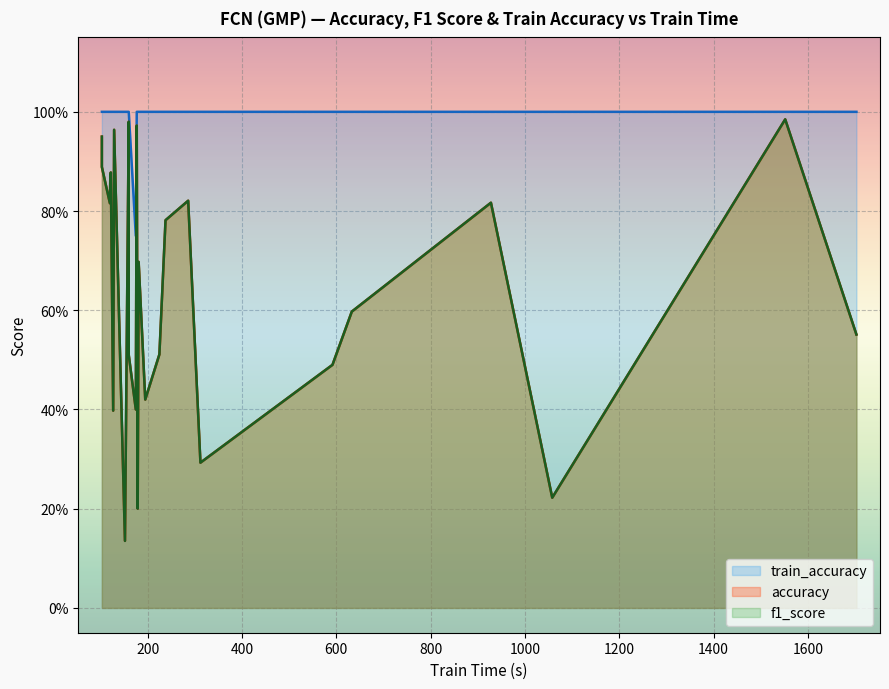

What is the sum of all train_accuracy values?

25.8